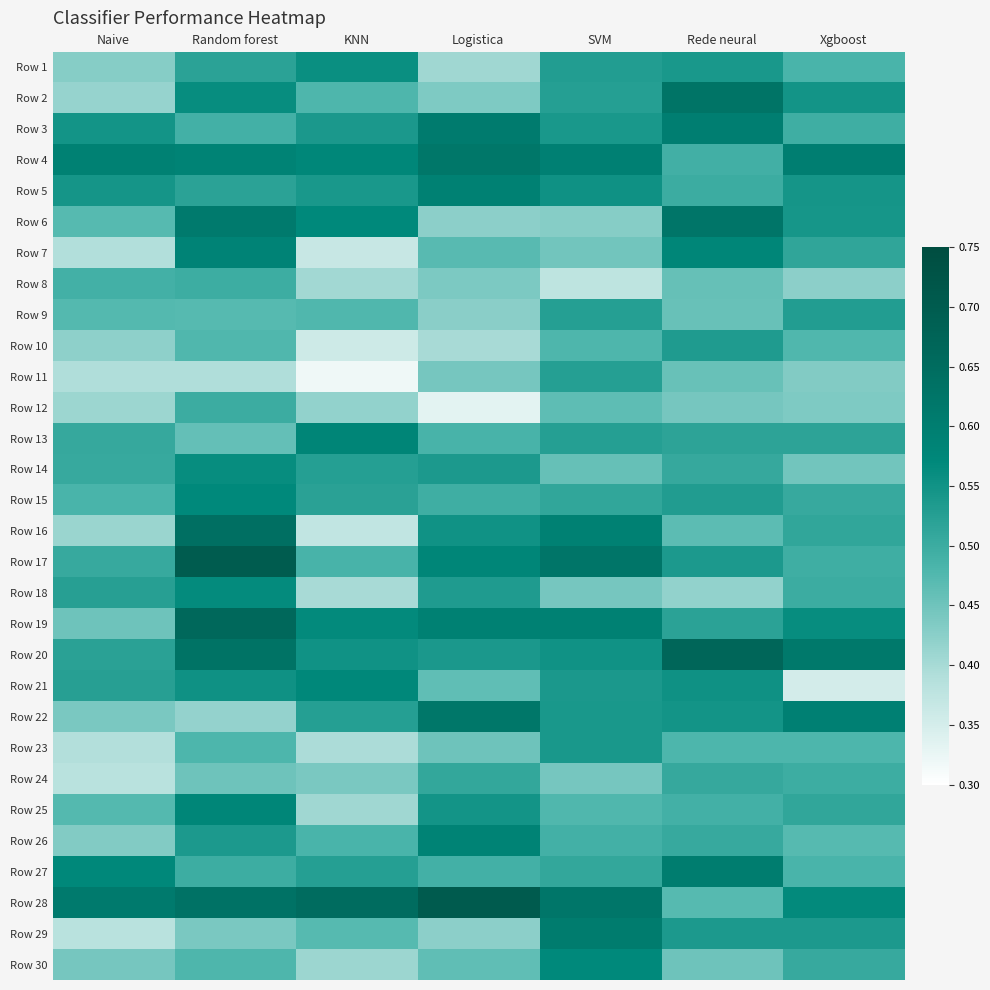

What is the difference between the highest and lowest values at KNN?

0.3